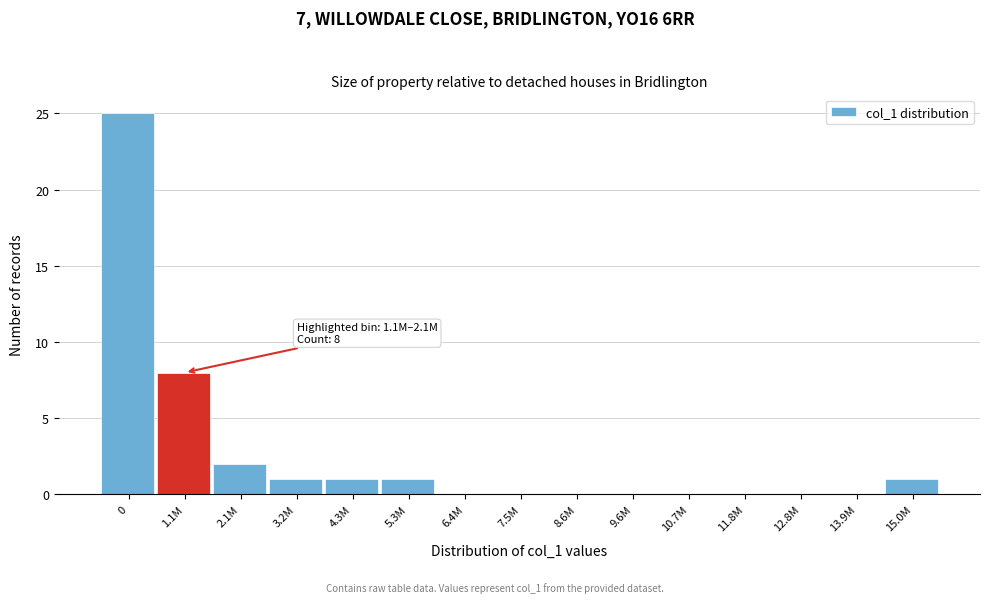

Reading left to right, extract all data points from this chart.

0=25	1.1M=8	2.1M=2	3.2M=1	4.3M=1	5.3M=1	6.4M=0	7.5M=0	8.6M=0	9.6M=0	10.7M=0	11.8M=0	12.8M=0	13.9M=0	15.0M=1